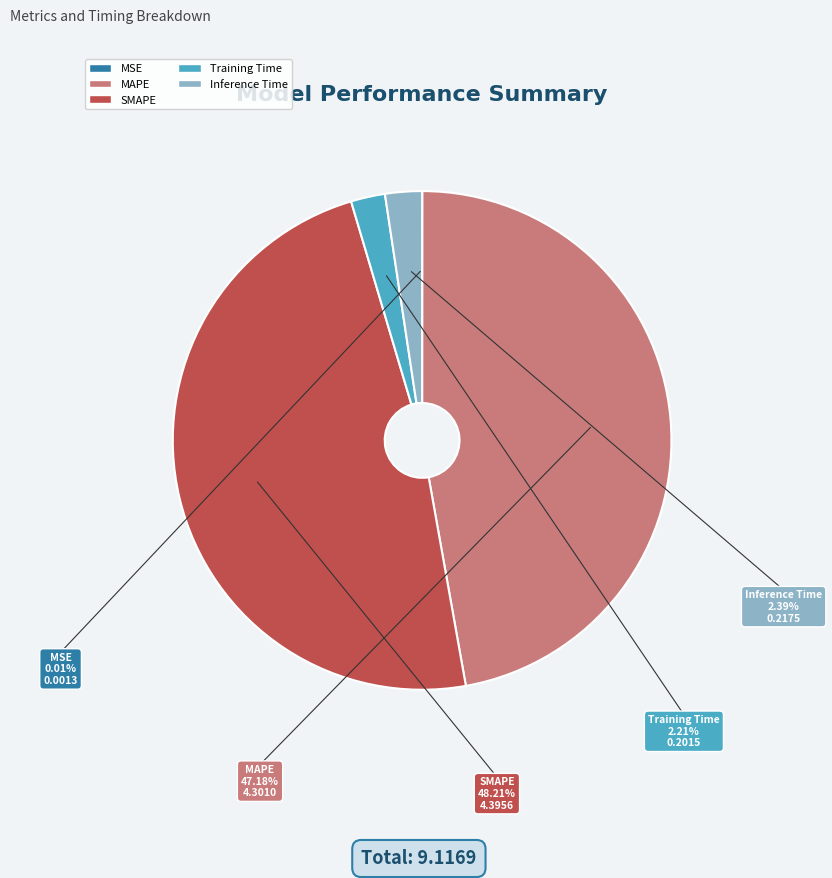

Between MAPE and SMAPE, which is larger?

SMAPE